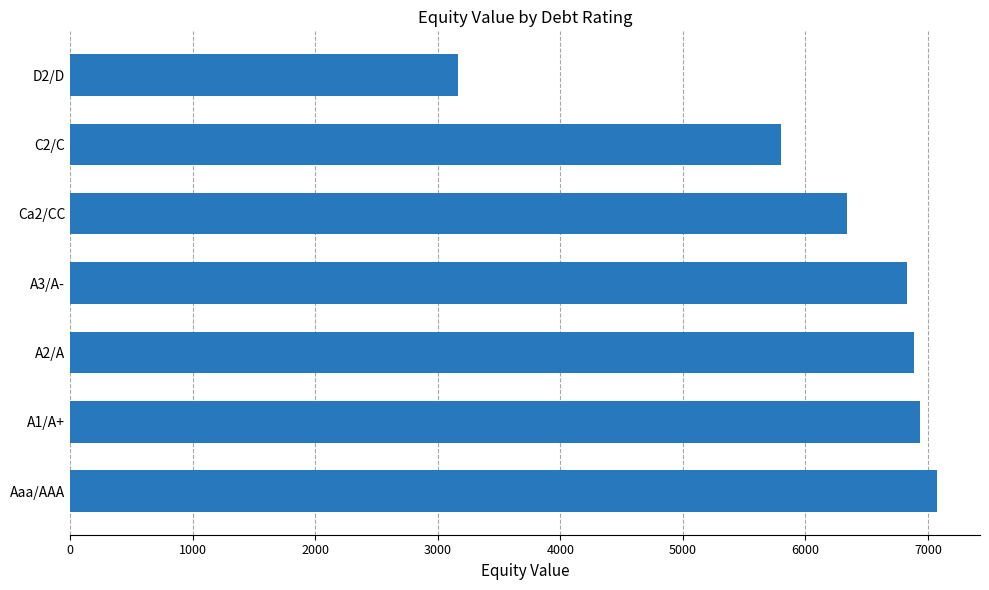

Which has a higher value, A2/A or D2/D?

A2/A